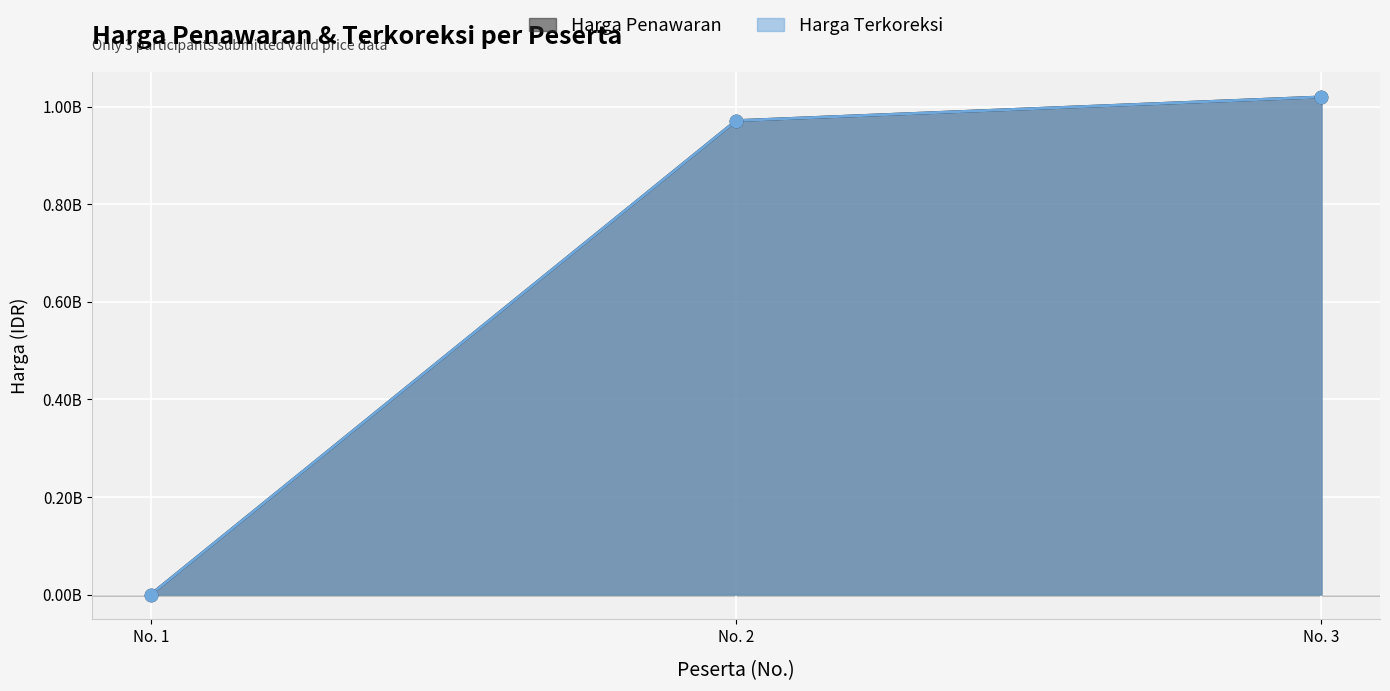

What are all the series names shown in the legend?

Harga Penawaran, Harga Terkoreksi